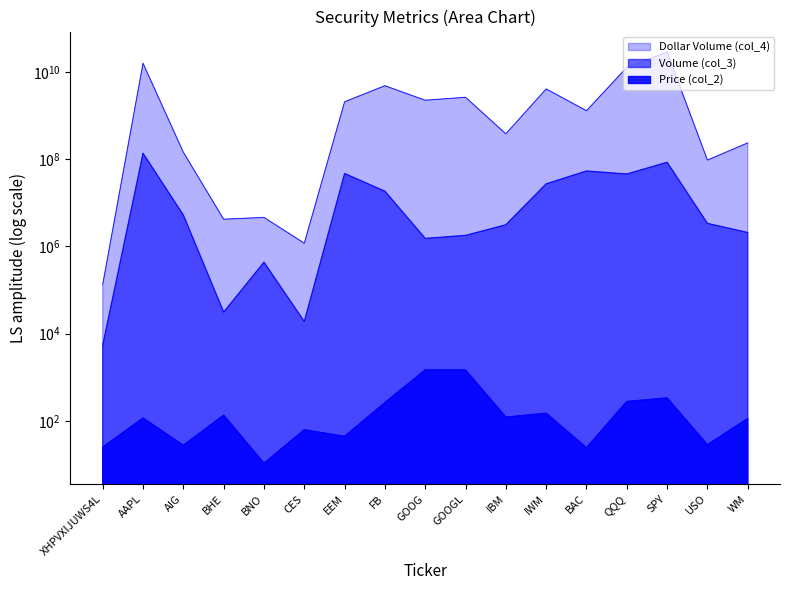

What is the label of the 14th point from the right?

BHE